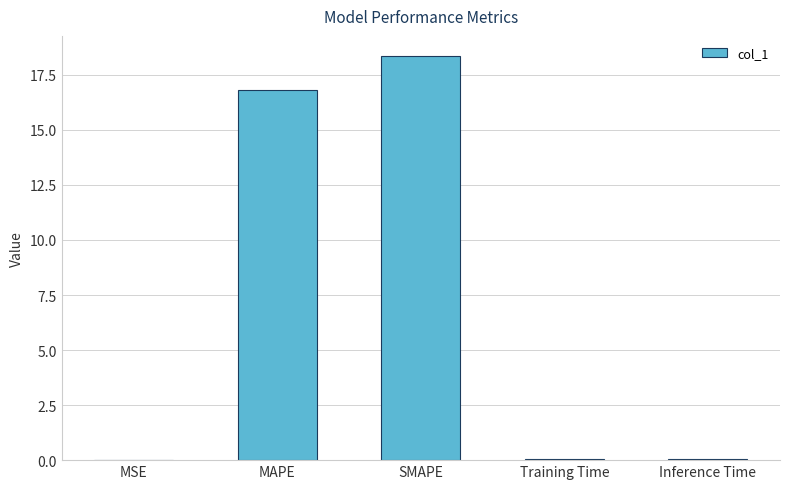

Does the chart contain stacked bars?

No